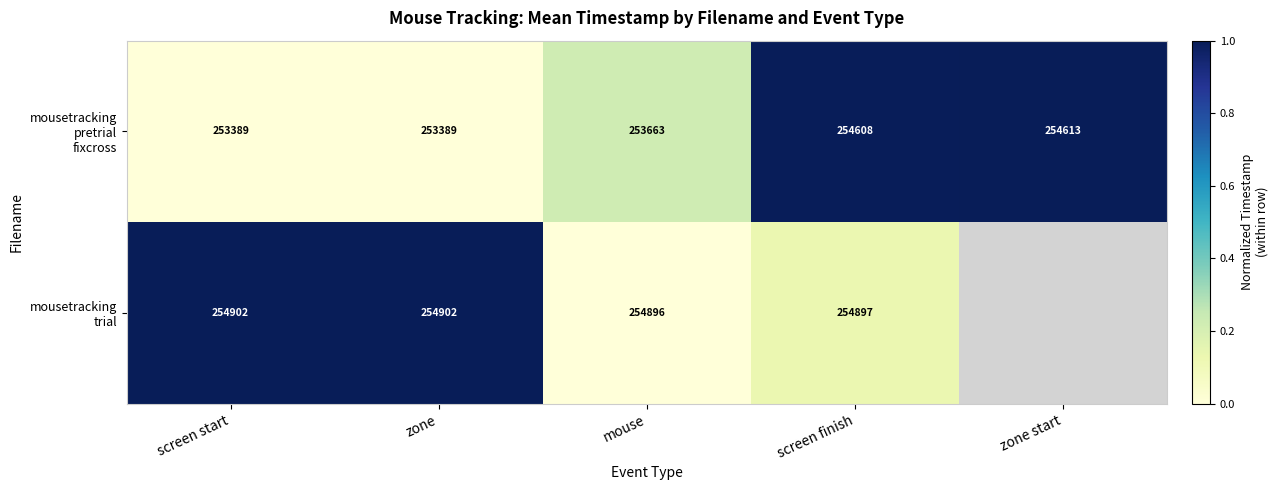

At which category is the sum across all series the highest?

screen finish